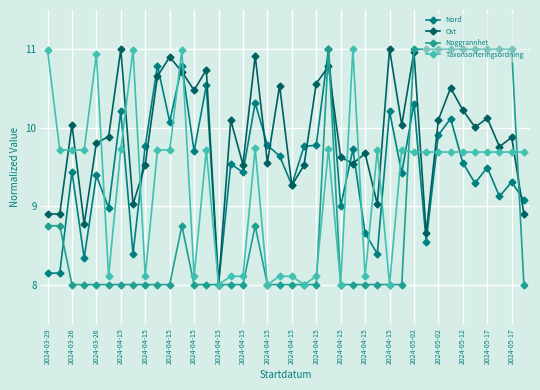

Which series has the largest total across all categories?

Ost